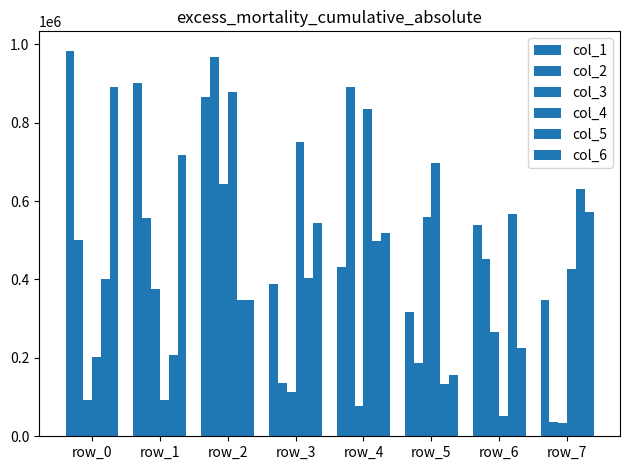

Which series has the widest spread of values?

col_2